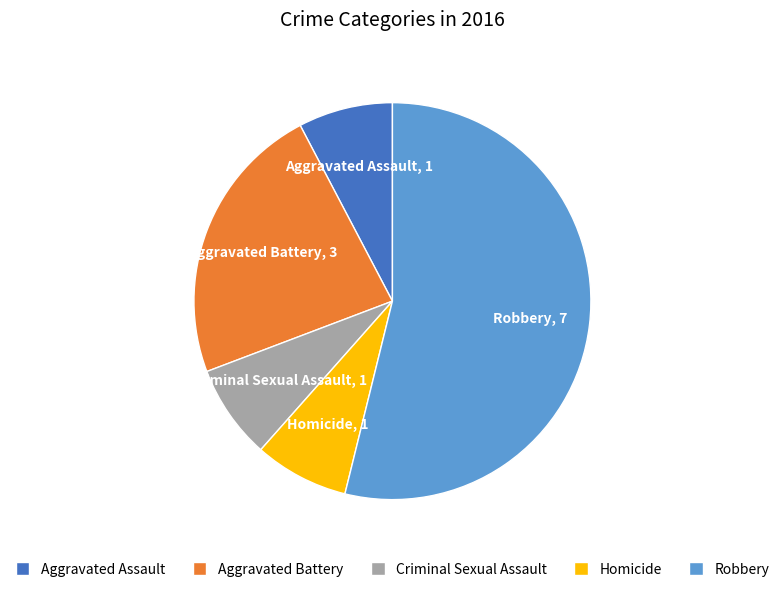

Does Robbery account for over 50% of the chart?

Yes